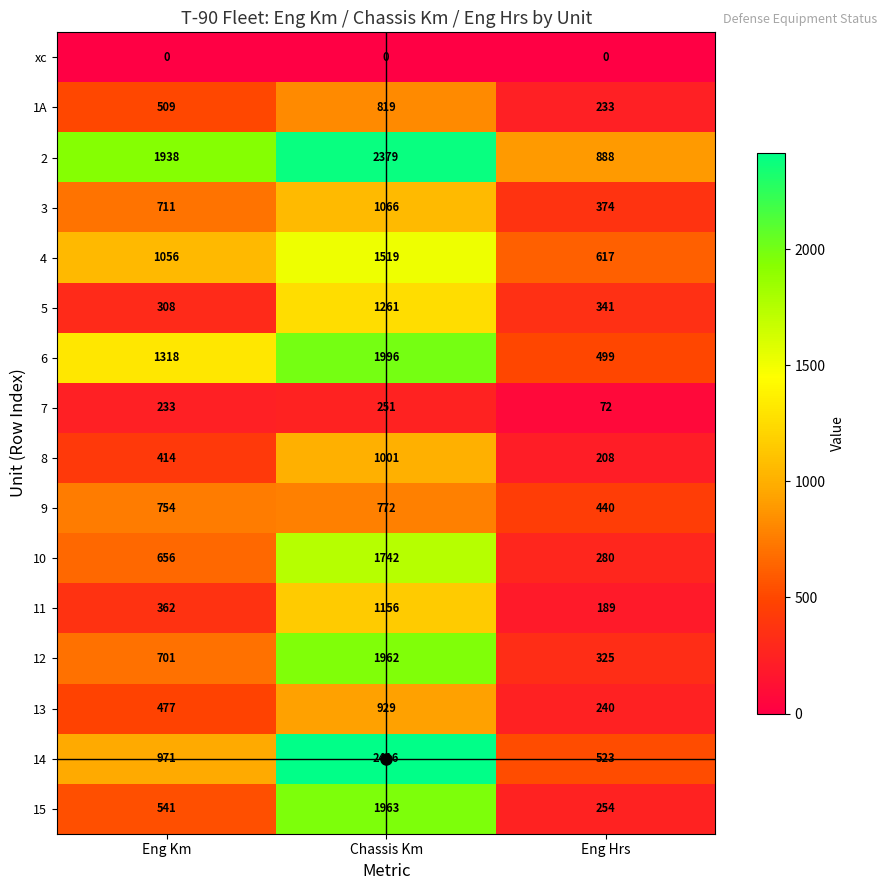

How many data points in 10 are less than 656?

1